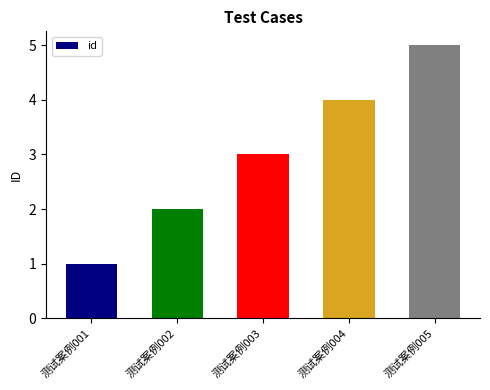

How many series are shown in this chart?

1